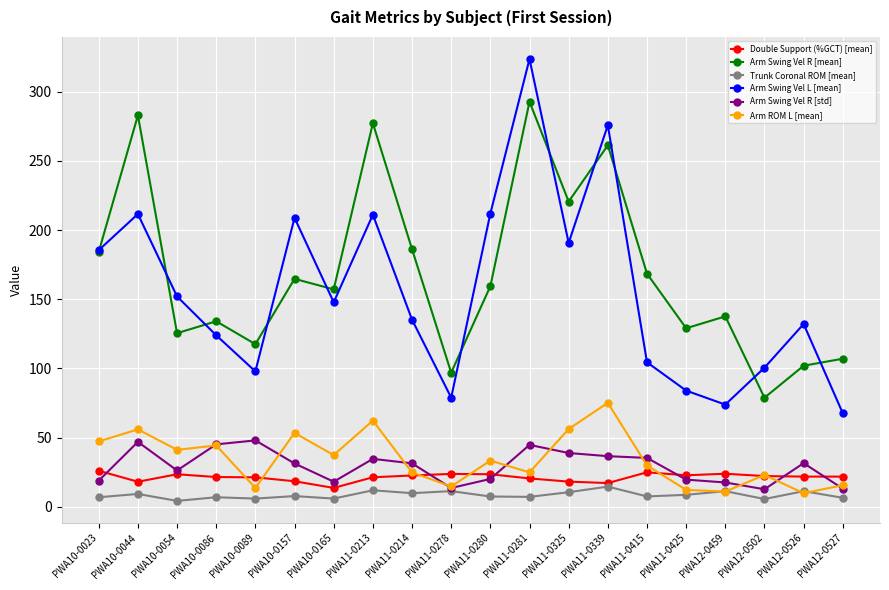

Is it true that Arm Swing Vel R [mean] equals 137.7 at PWA12-0459?

True